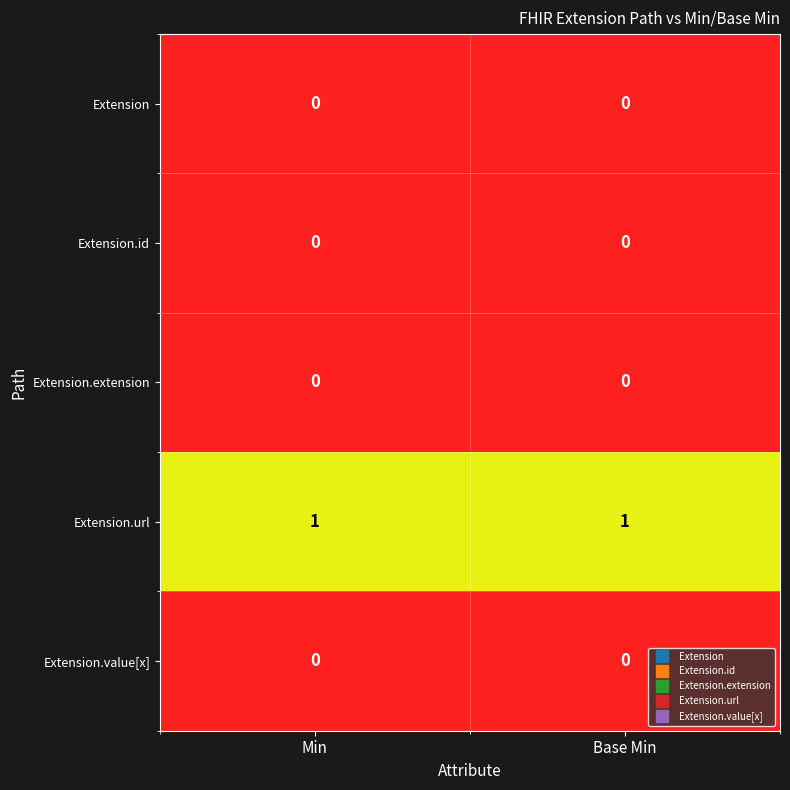

What is the total value across all series at Base Min?

1